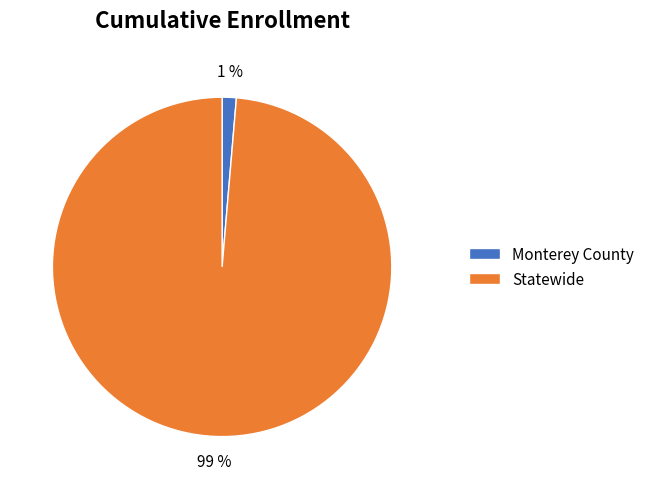

Count the number of slices in the pie.

2